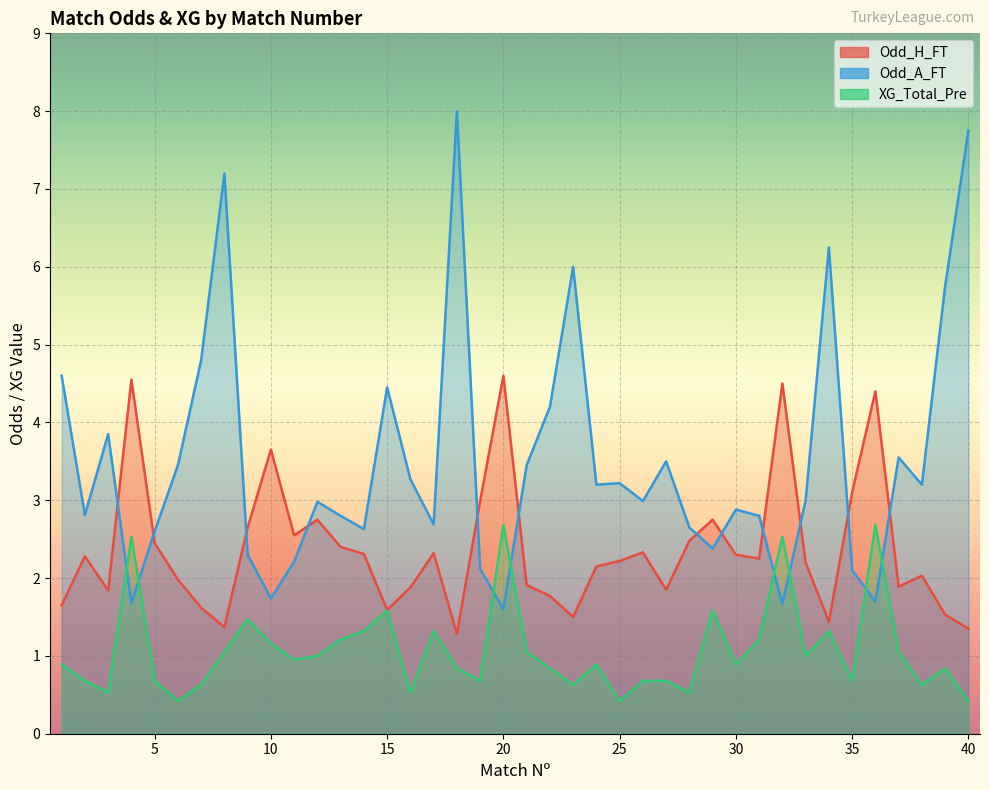

Reading left to right, extract all data points from this chart.

Odd_H_FT: 1.6	2.3	1.8	4.5	2.5	2.0	1.6	1.4	2.6	3.6	2.5	2.8	2.4	2.3	1.6	1.9	2.3	1.3	3.0	4.6	1.9	1.8	1.5	2.1	2.2	2.3	1.9	2.5	2.8	2.3	2.2	4.5	2.2	1.4	3.1	4.4	1.9	2.0	1.5	1.4
Odd_A_FT: 4.6	2.8	3.9	1.7	2.6	3.5	4.8	7.2	2.3	1.7	2.2	3.0	2.8	2.6	4.5	3.3	2.7	8.0	2.1	1.6	3.5	4.2	6.0	3.2	3.2	3.0	3.5	2.6	2.4	2.9	2.8	1.7	3.0	6.2	2.1	1.7	3.5	3.2	5.8	7.8
XG_Total_Pre: 0.9	0.7	0.5	2.5	0.7	0.4	0.6	1.1	1.5	1.2	0.9	1.0	1.2	1.3	1.6	0.5	1.3	0.8	0.7	2.7	1.1	0.8	0.6	0.9	0.4	0.7	0.7	0.5	1.6	0.9	1.2	2.5	1.0	1.3	0.7	2.7	1.1	0.6	0.8	0.4